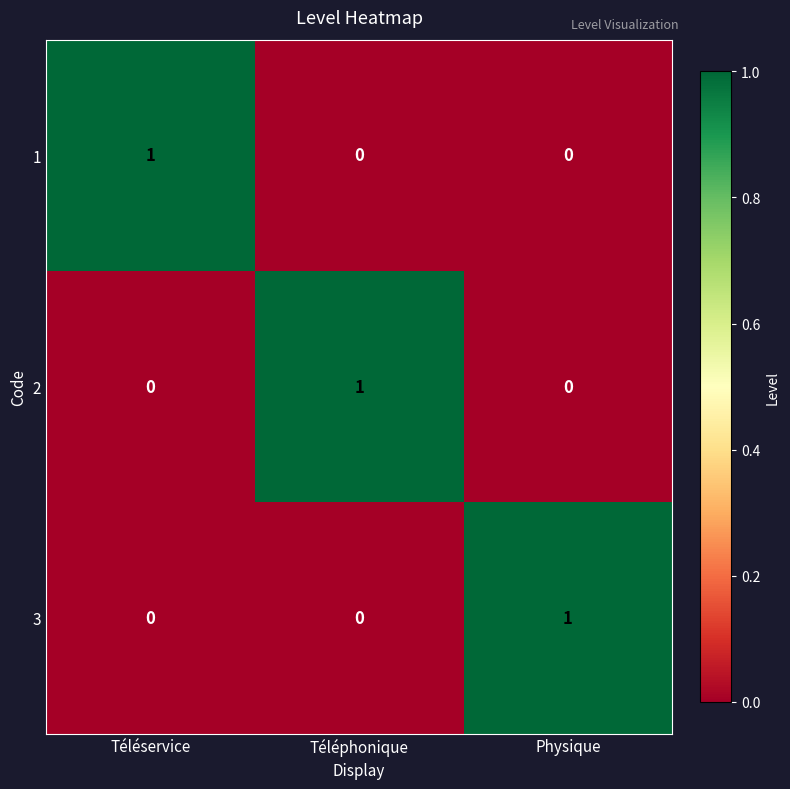

Is the value of 3 at Téléservice greater than the value of 2 at Téléphonique?

No